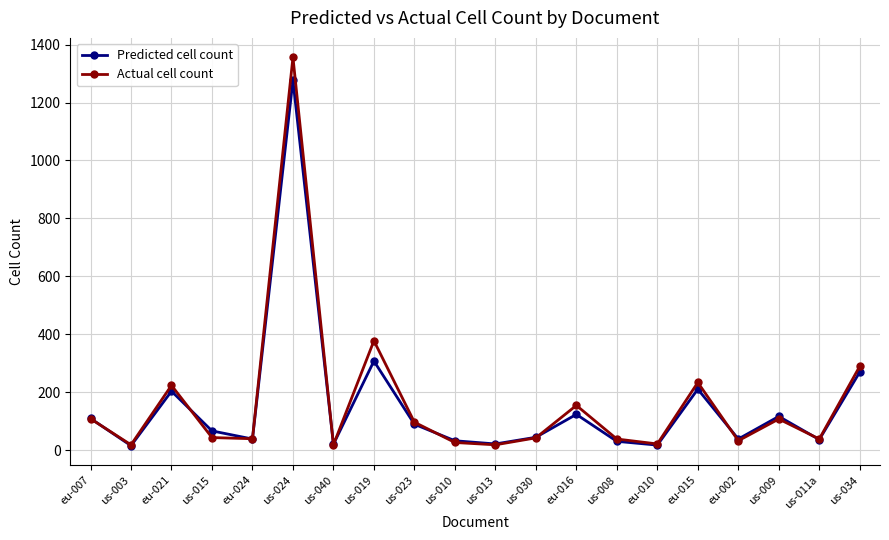

What is the difference between the maximum and minimum values in the Predicted cell count series?

1261